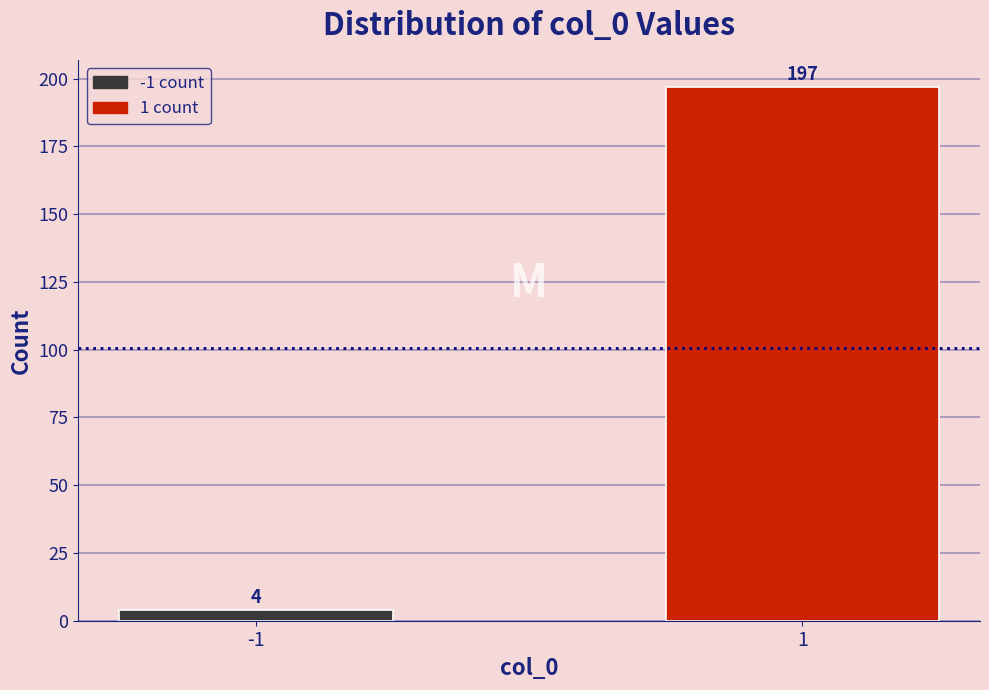

Reading right to left, list all the values displayed in this chart.

197	4